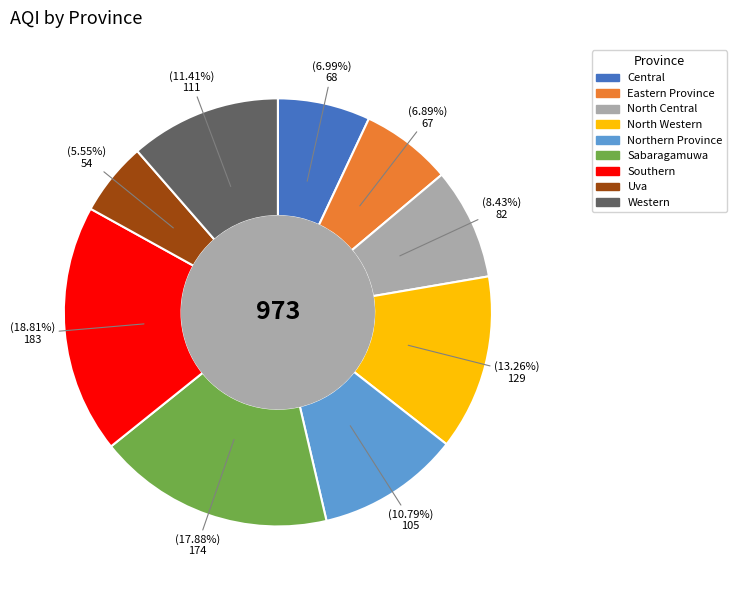

Which slice is the smallest?

Uva